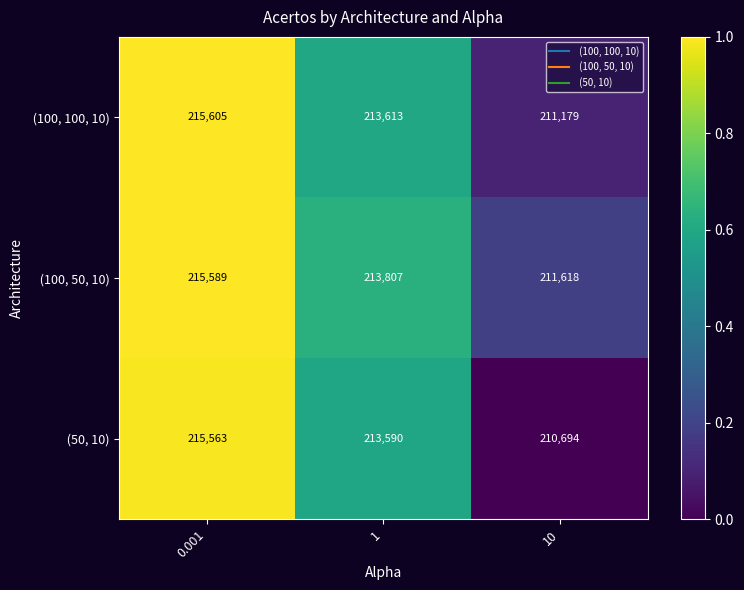

What is the difference between the highest and lowest values at 10?

924